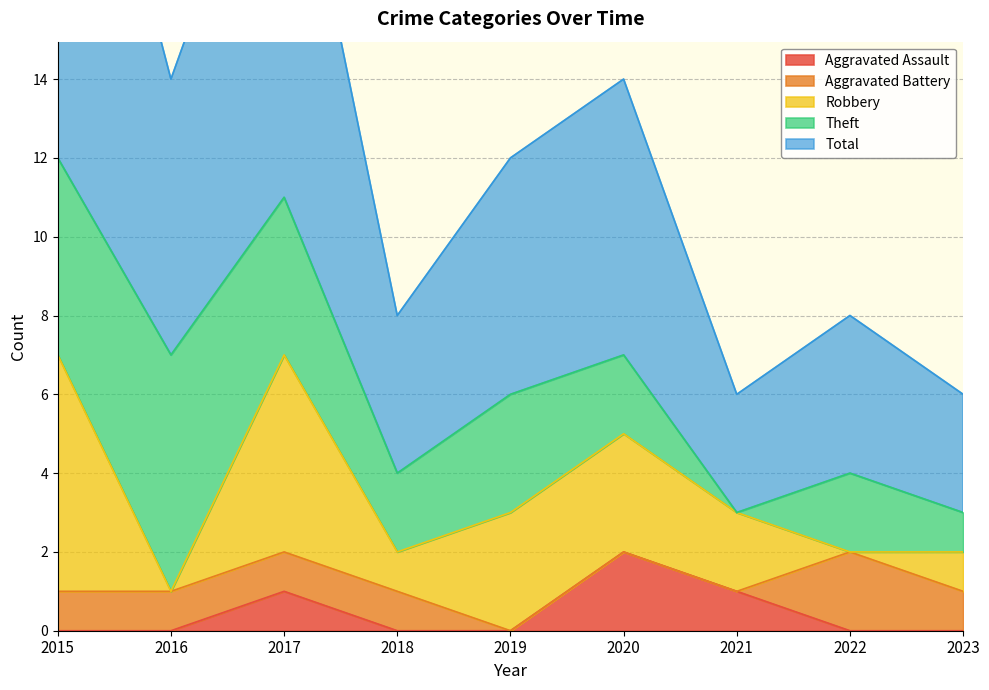

Between 2015 and 2021, which series saw the biggest shift?

Total